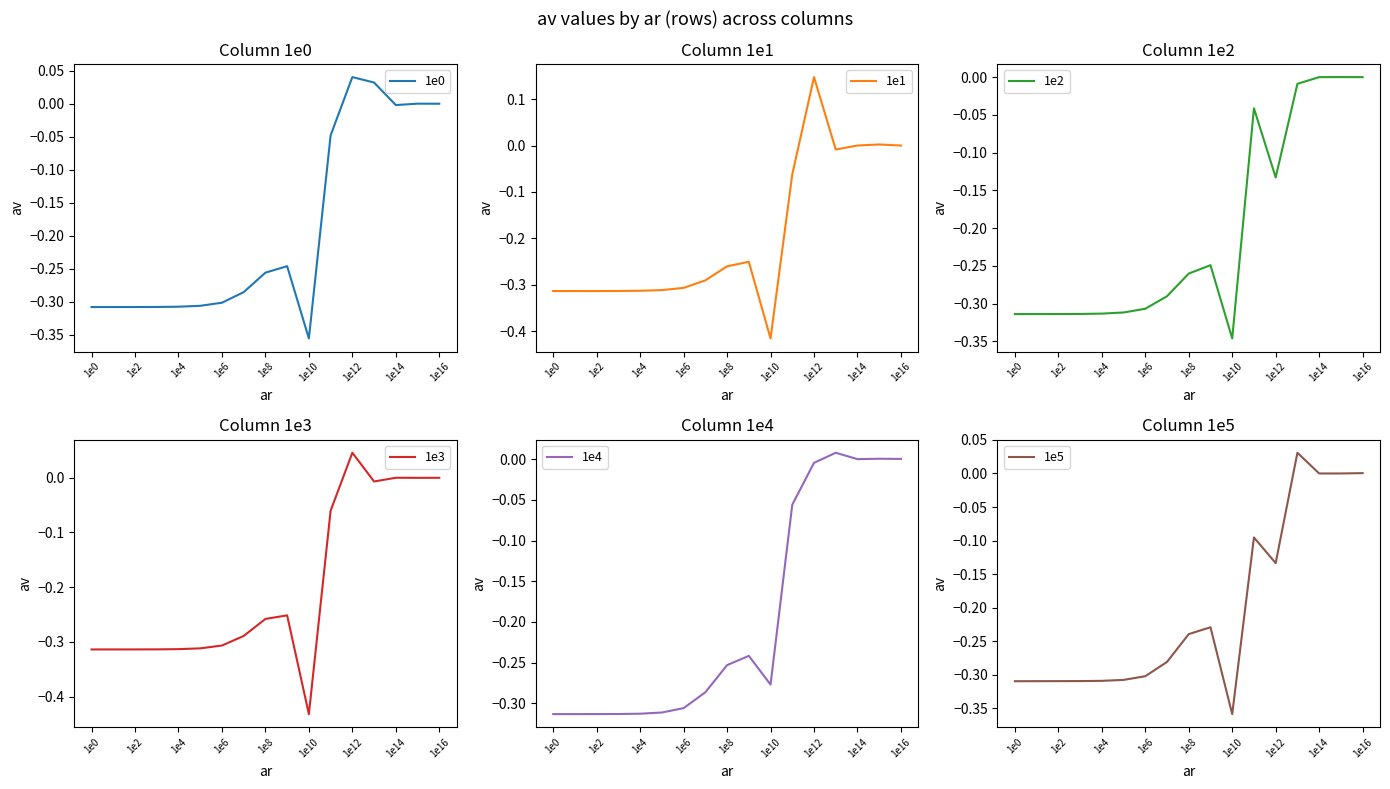

Where is the first local maximum for 1e5?

9